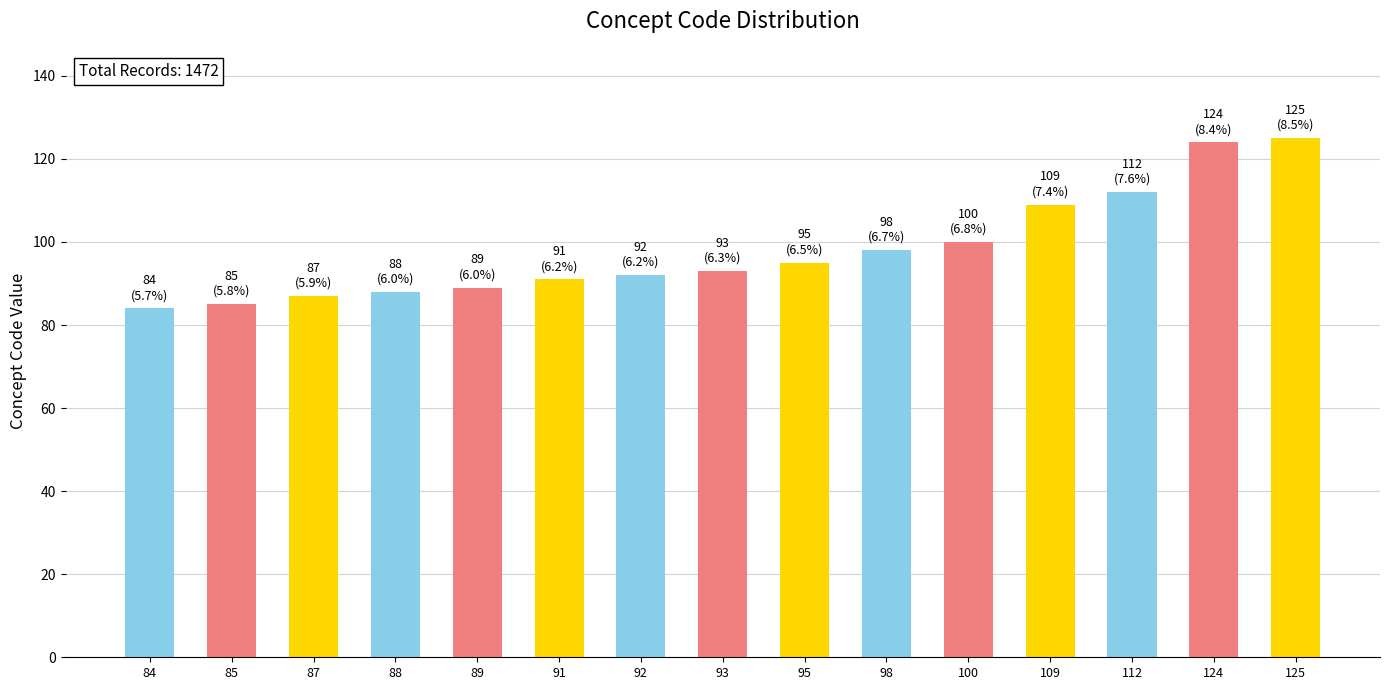

What is the ratio of the value at 125 to the value at 87?

1.4